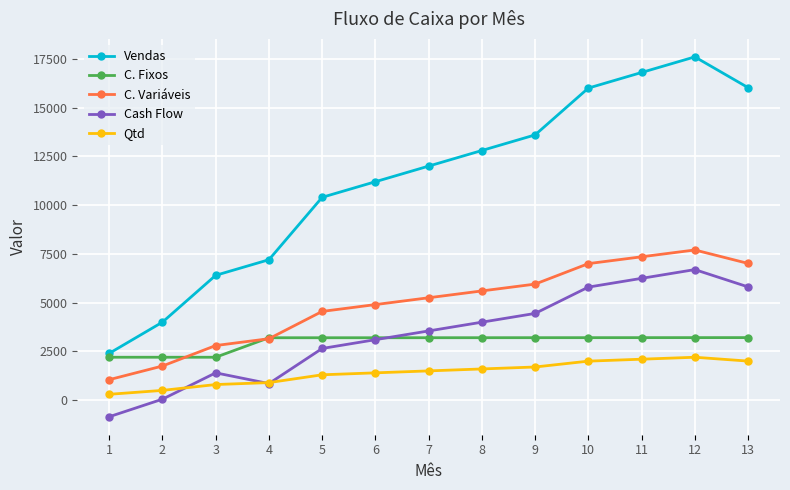

True or false: Cash Flow and Vendas intersect in this chart.

False